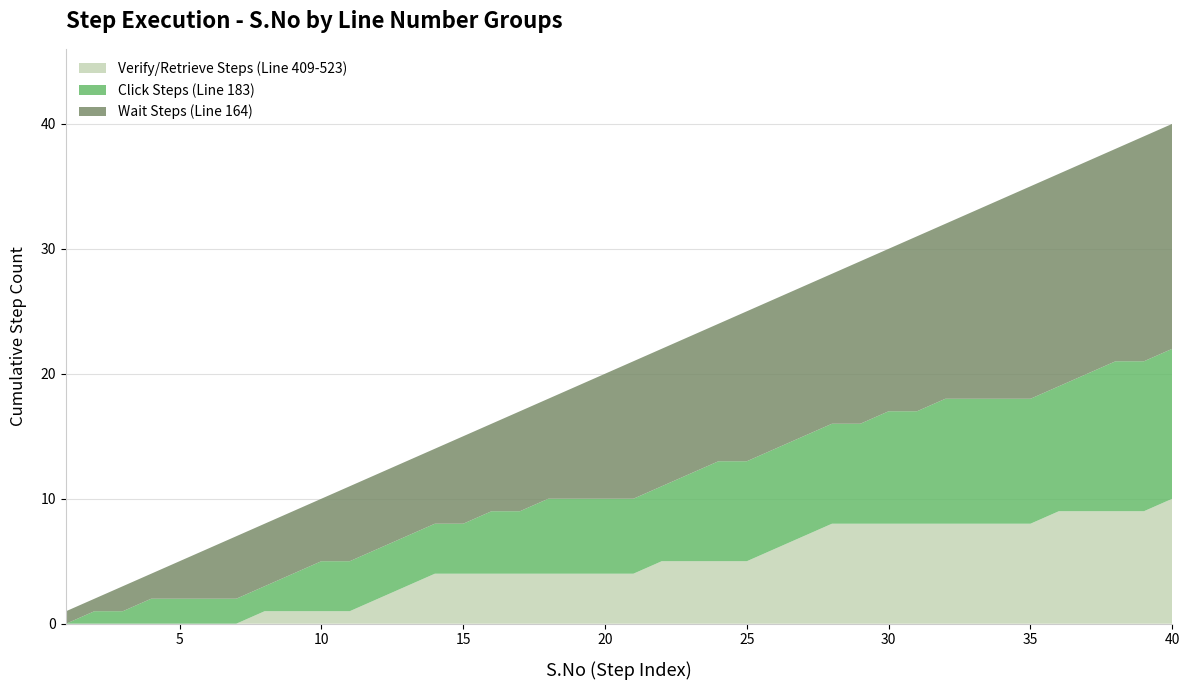

The value of Verify/Retrieve Steps (Line 409-523) at 35 is 8. True or false?

True